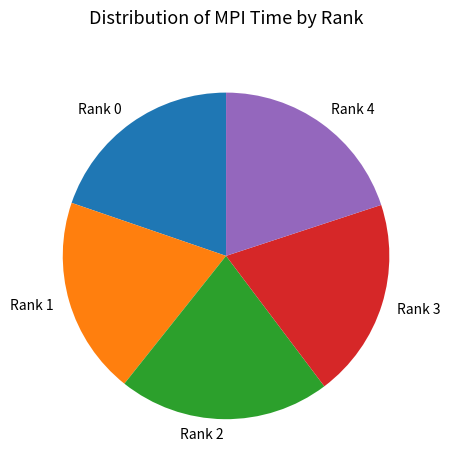

How many segments does this pie chart have?

5